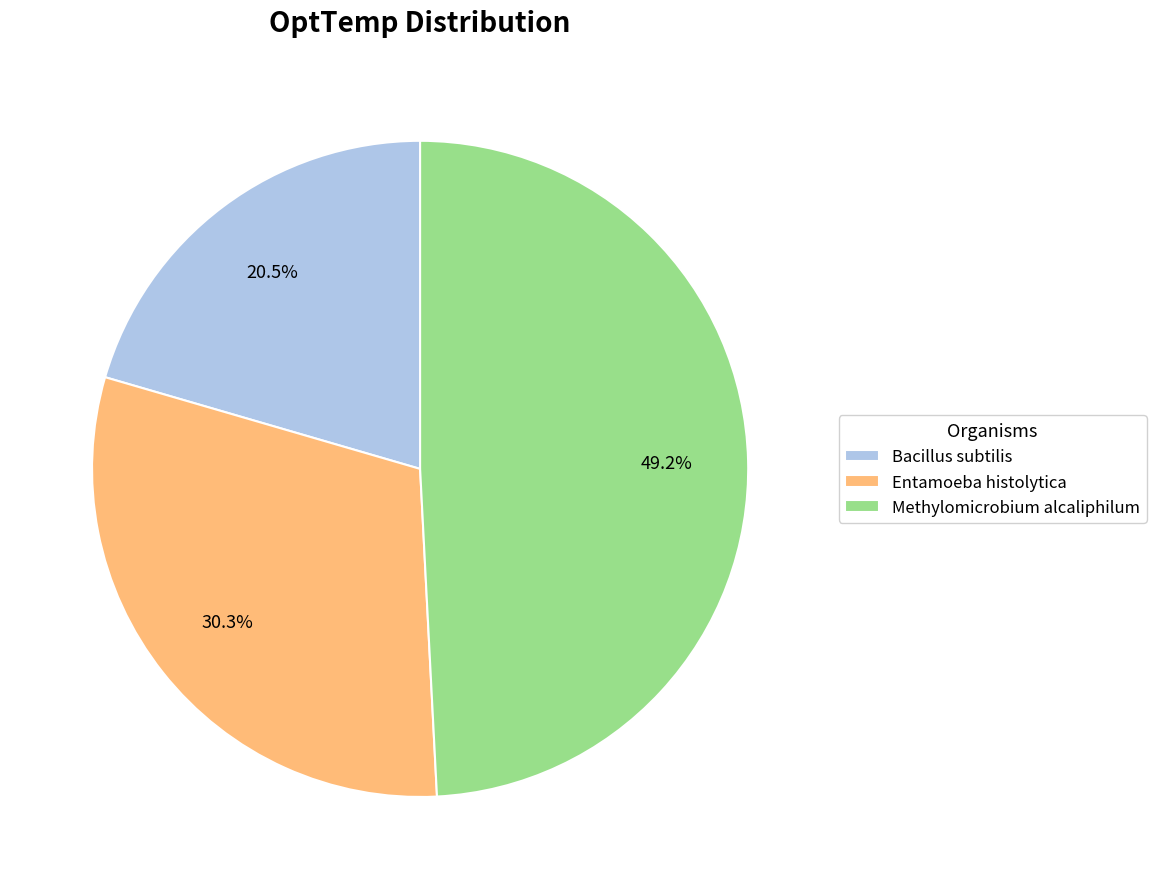

What is the total percentage of Methylomicrobium alcaliphilum and Entamoeba histolytica?

79.5%